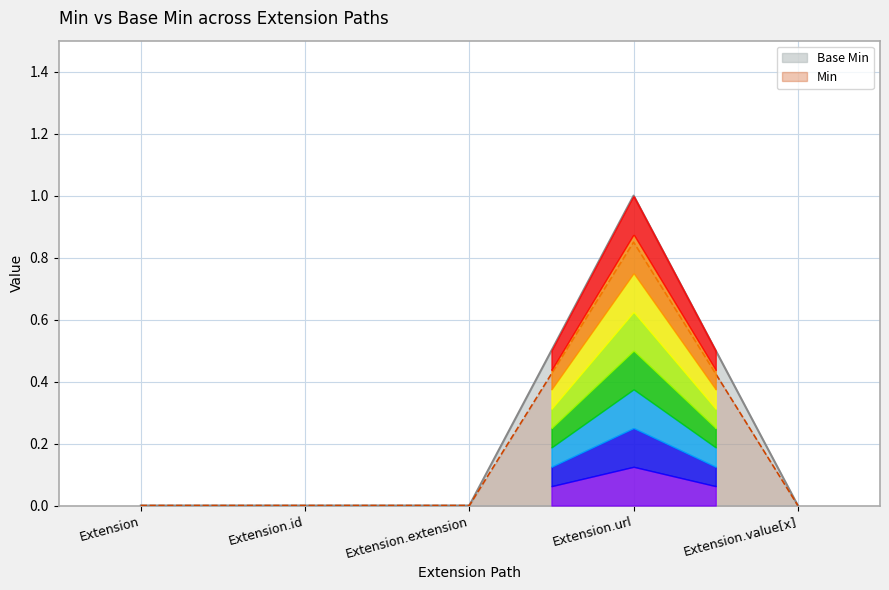

Where is the data nearest to the value 0?

Extension